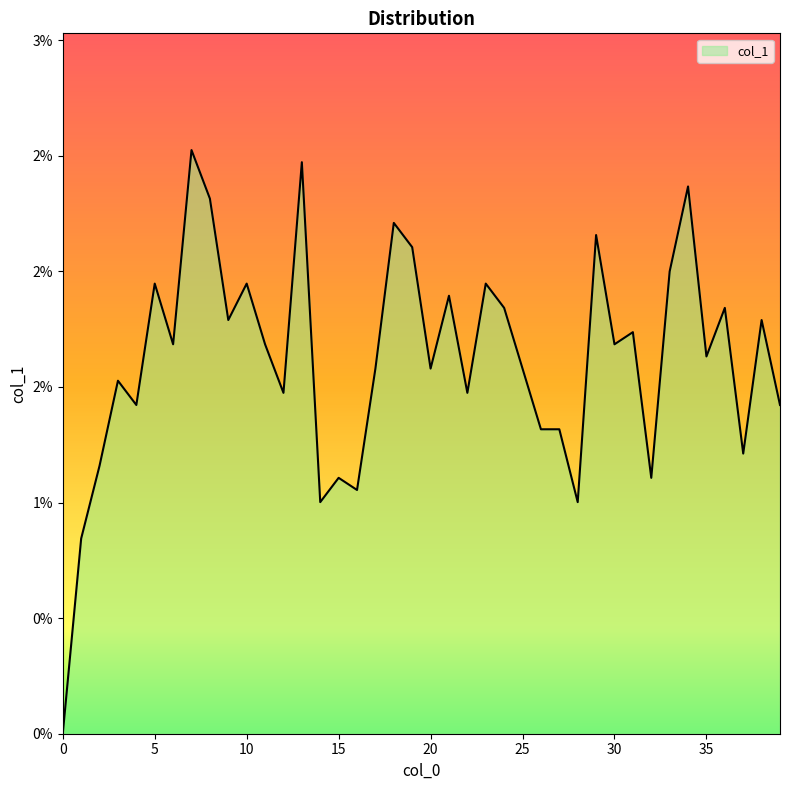

Does the chart have visible grid lines?

No